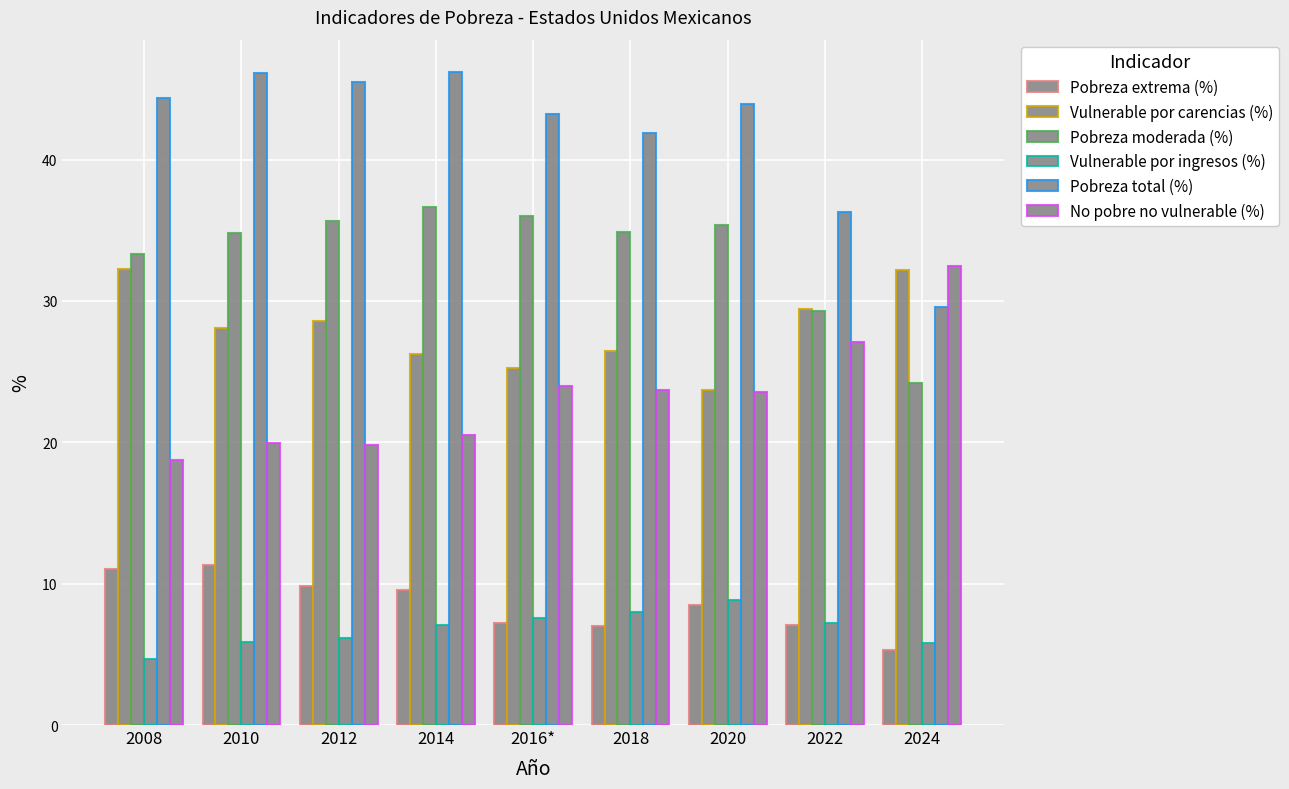

What is the difference between the highest and lowest values at 2016*?

36.0